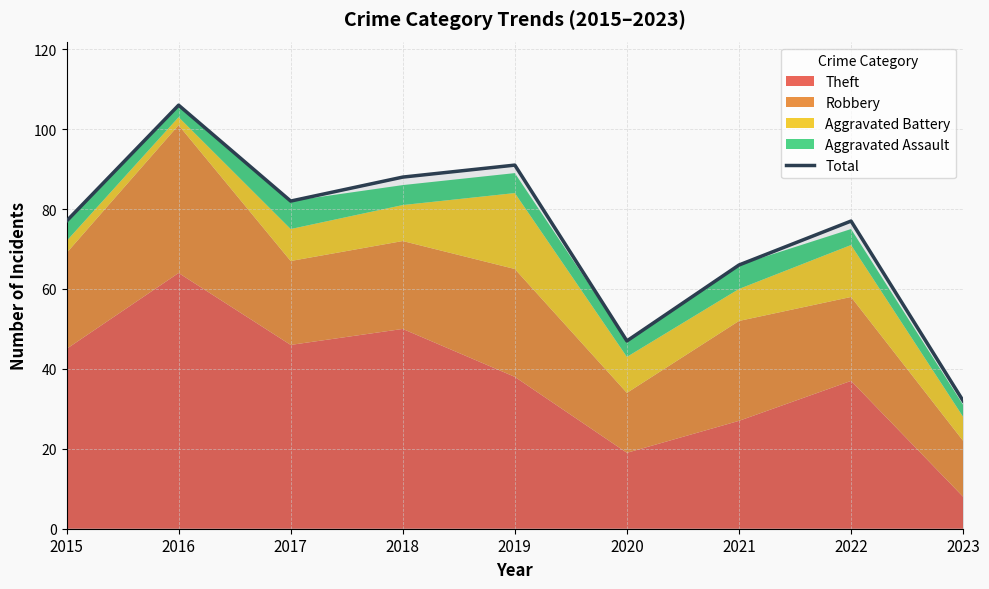

Count the number of values greater than 77.

4